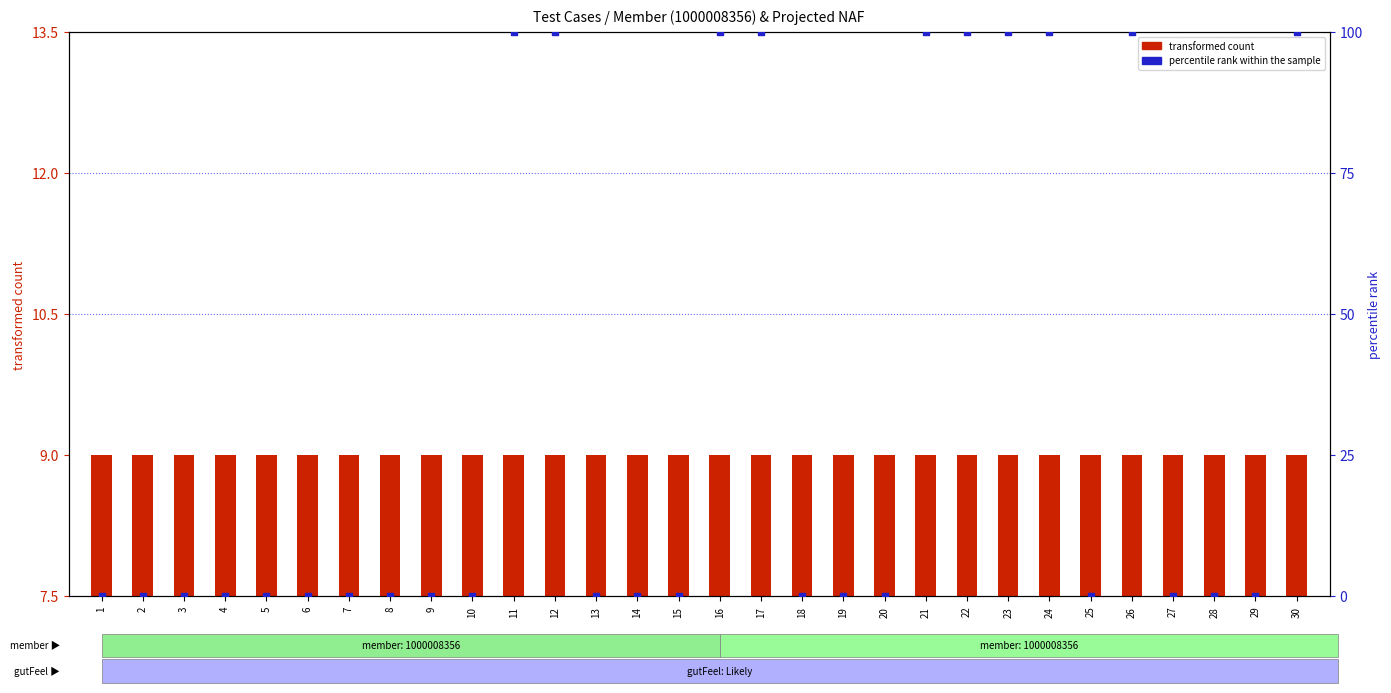

What are all the series names shown in the legend?

transformed count, percentile rank within the sample